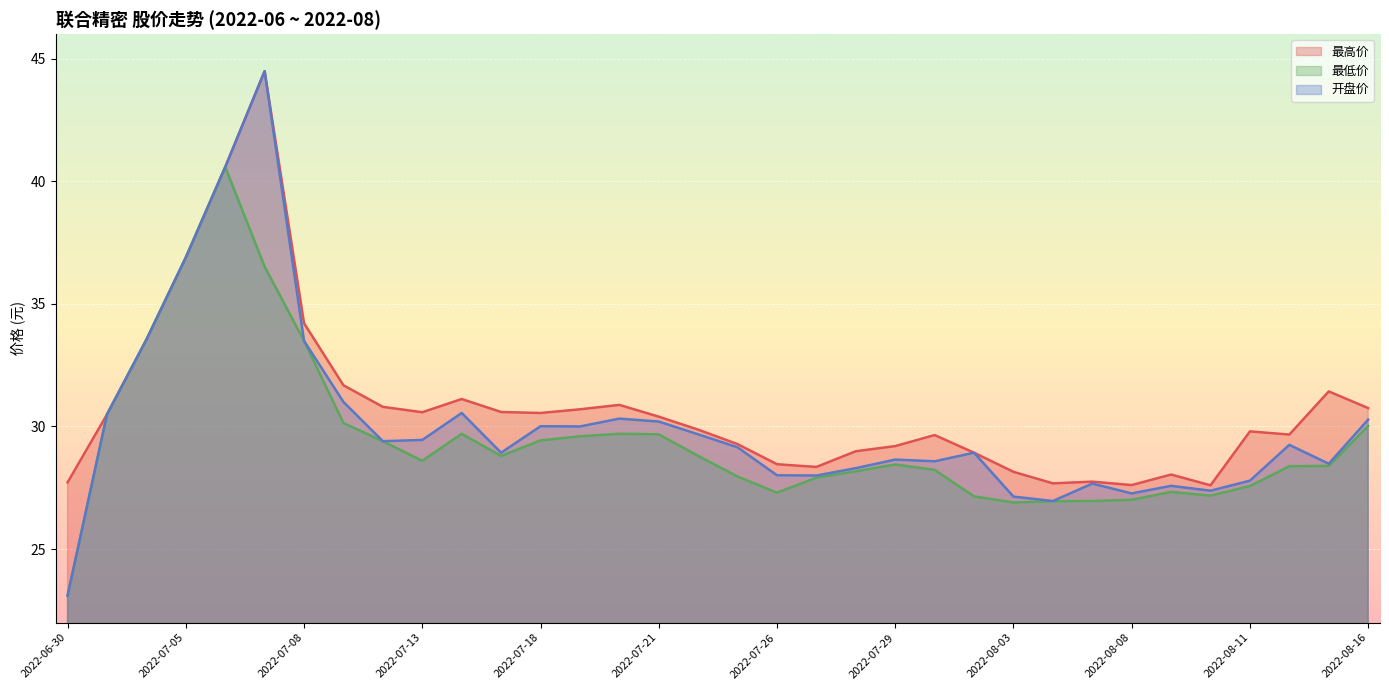

True or false: 最高价 and 最低价 cross at least once.

False